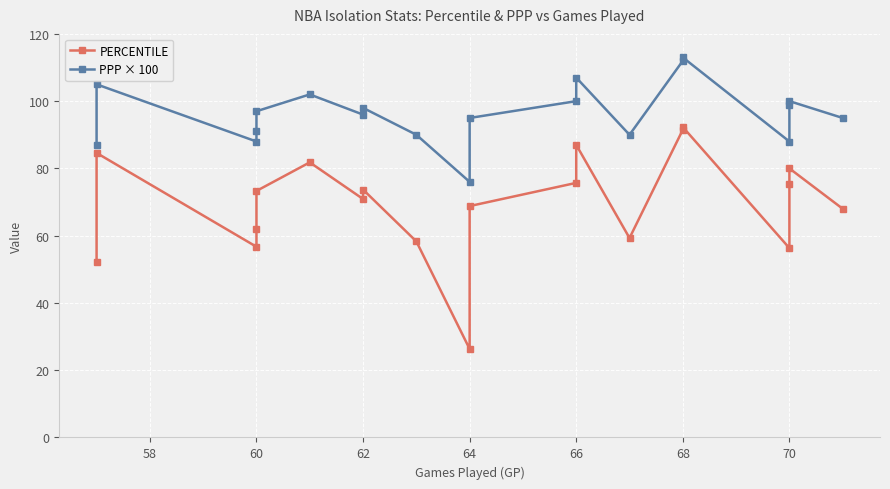

What is the difference between the second highest and minimum values in the PPP × 100 series?

36.0